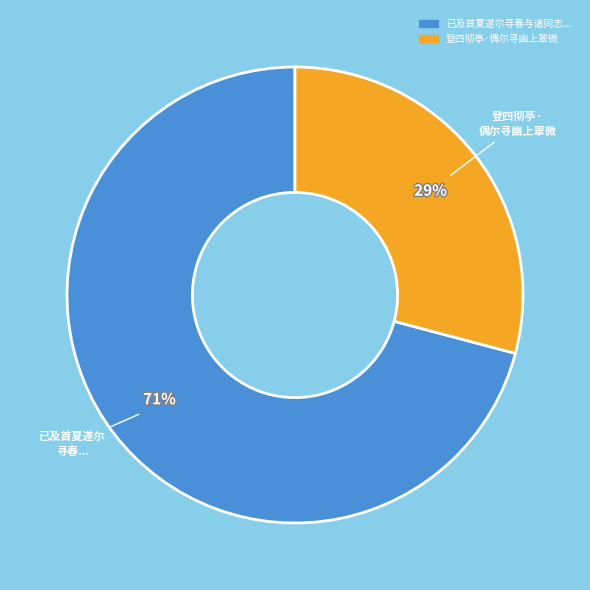

Count the number of slices in the pie.

2